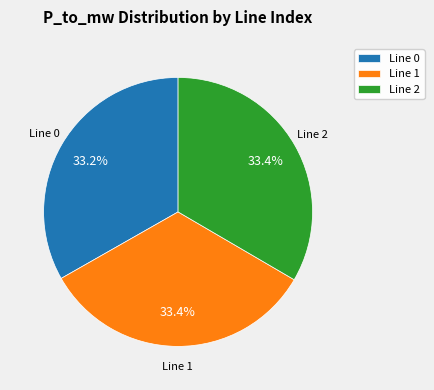

How many segments does this pie chart have?

3